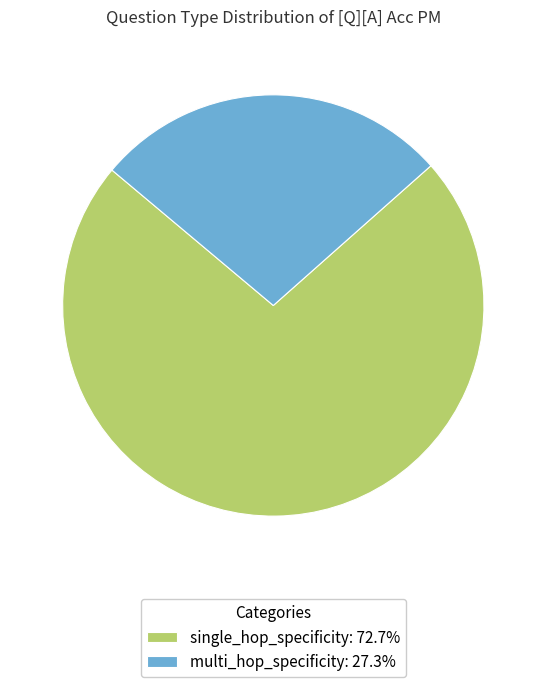

Does single_hop_specificity account for over 50% of the chart?

Yes